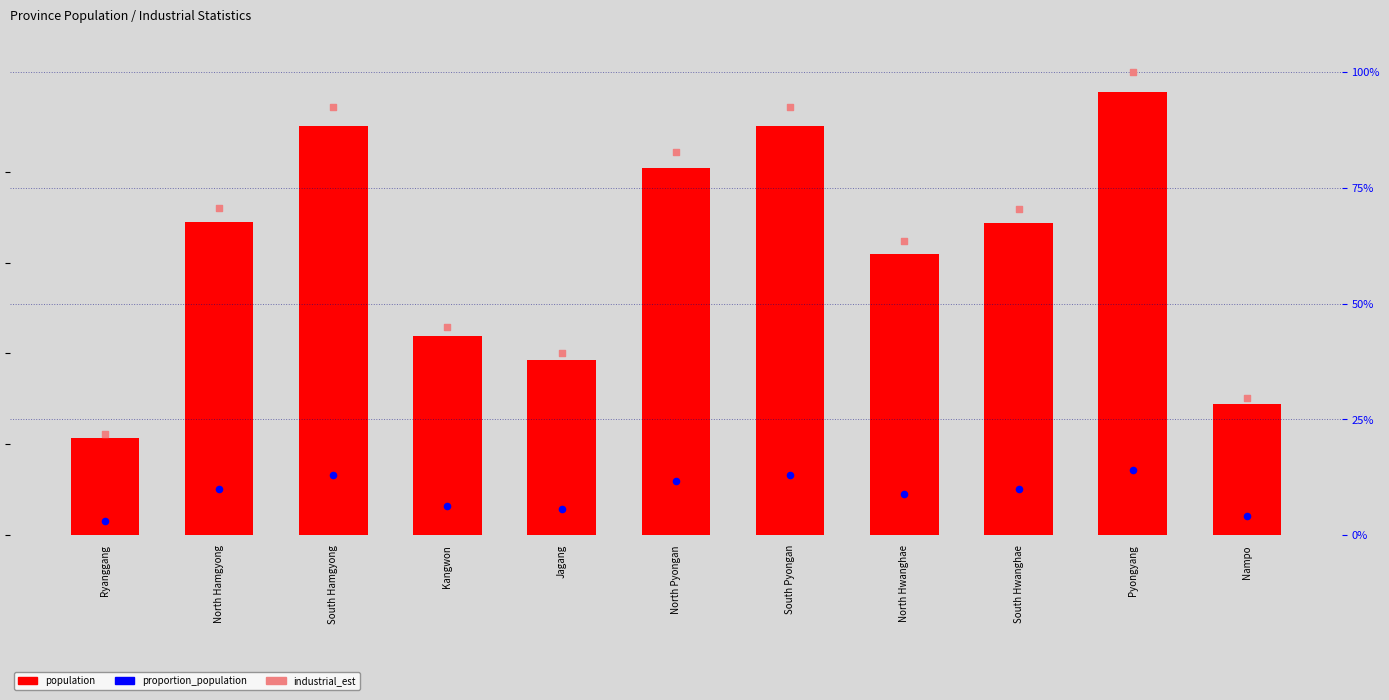

Which series reaches the minimum Y coordinate?

proportion_population